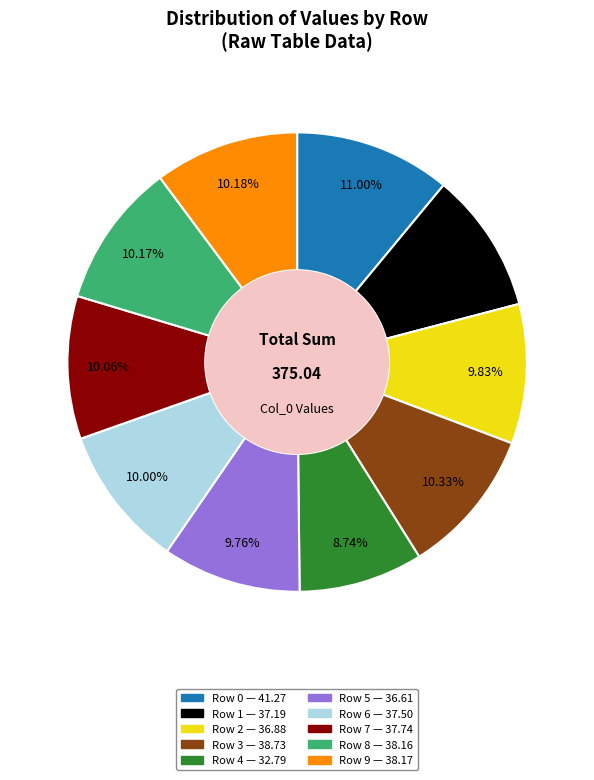

What is the largest slice in the pie chart?

Row 0